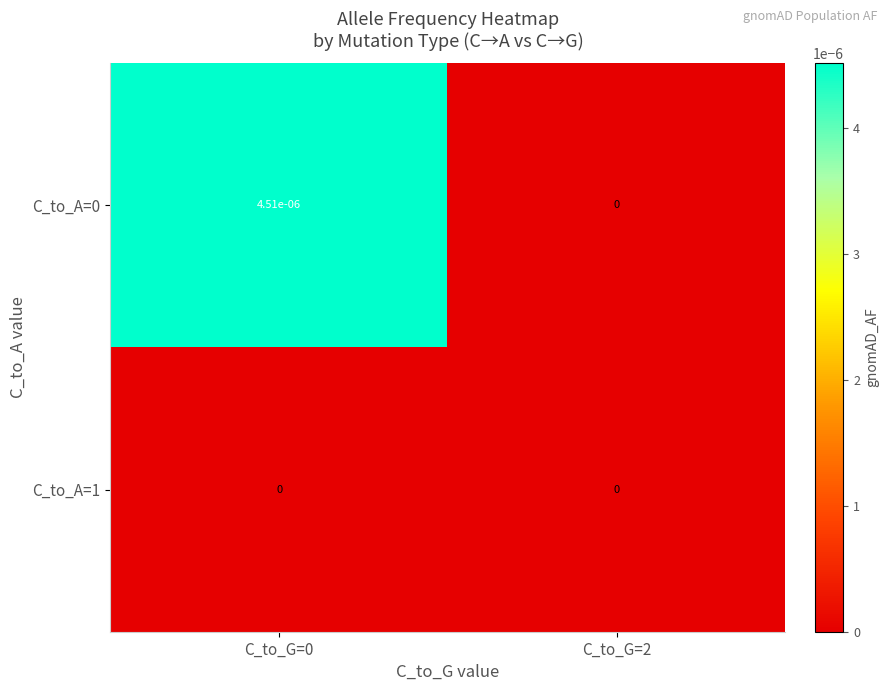

Is it true that C_to_A=0 equals 0.0 at C_to_G=0?

True